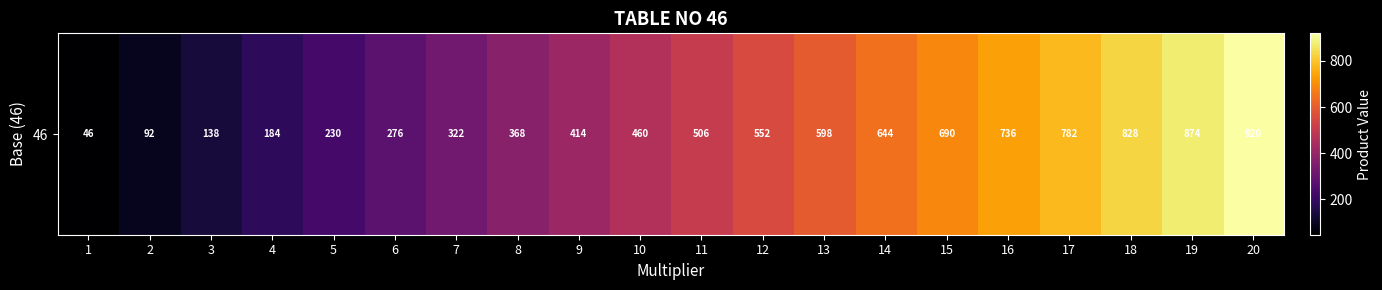

Reading left to right, list all the values displayed in this chart.

46	92	138	184	230	276	322	368	414	460	506	552	598	644	690	736	782	828	874	920